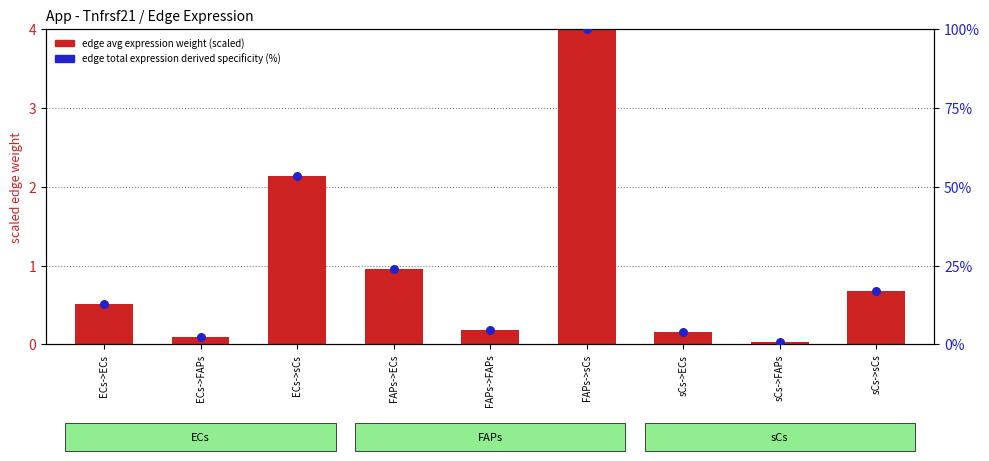

What is the total value across all series at FAPs->ECs?

25.0